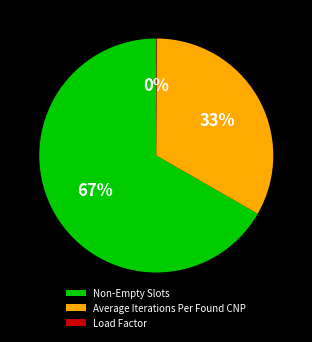

Is it true that Average Iterations Per Found CNP is 33% of the pie?

True